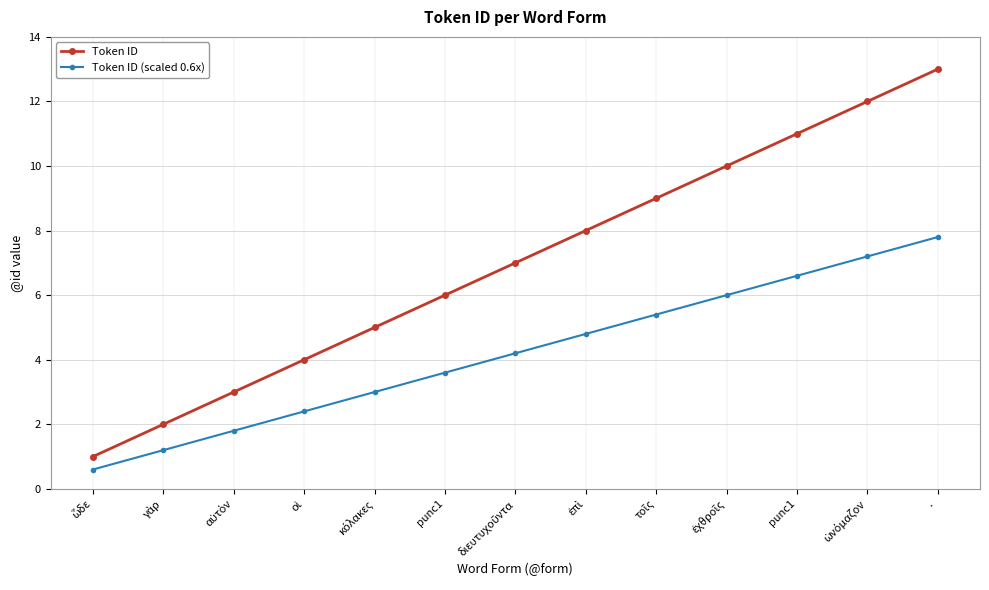

Does the chart have visible grid lines?

Yes